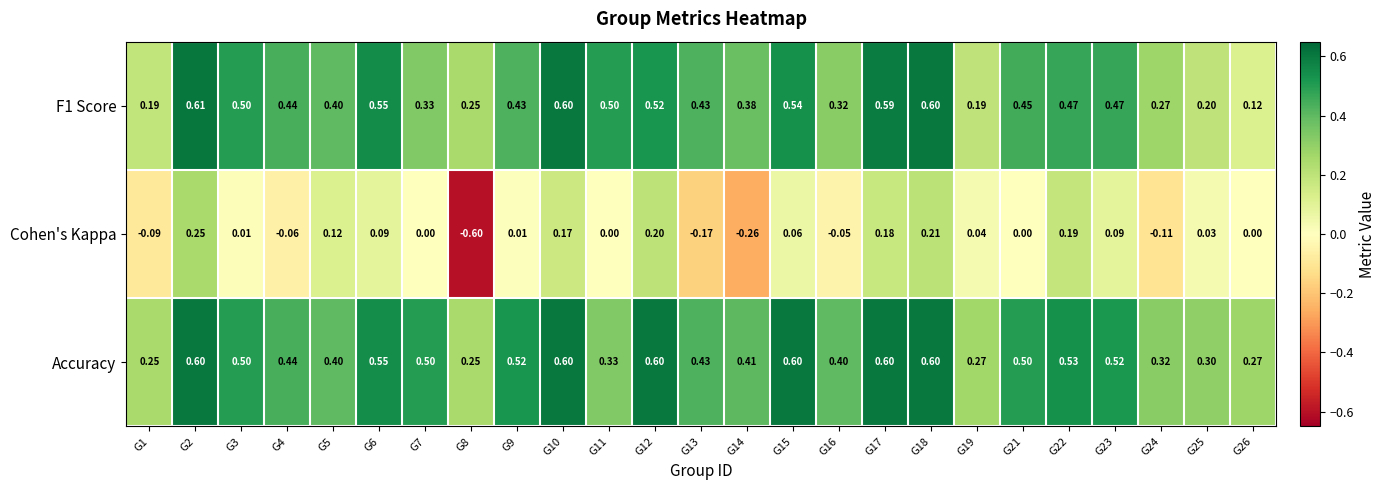

Which series changed the most between G12 and G13?

Cohen's Kappa